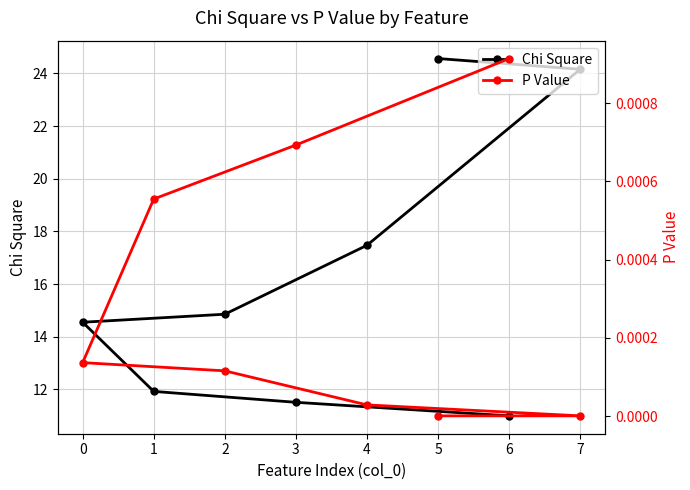

Does the chart have visible grid lines?

Yes